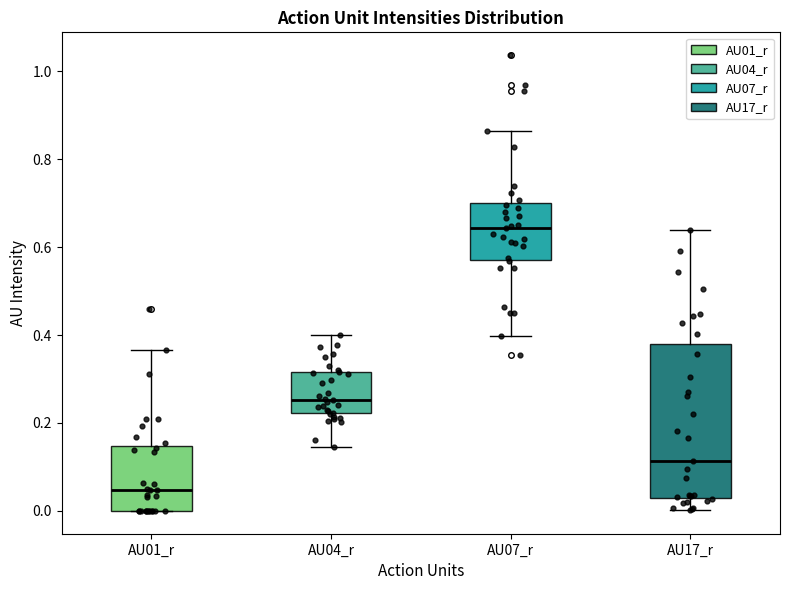

Reading left to right, transcribe this box plot: for each box, give where its median line is, the range the box spans, and where its two whiskers end, as read against the y-axis. The values are not printed on the chart, so give them approximately, as read against the axis.

AU01_r: median 0.04, box 0.00 to 0.14, whiskers 0.00 to 0.36
AU04_r: median 0.26, box 0.22 to 0.32, whiskers 0.14 to 0.40
AU07_r: median 0.64, box 0.58 to 0.70, whiskers 0.40 to 0.86
AU17_r: median 0.12, box 0.02 to 0.38, whiskers 0.00 to 0.64